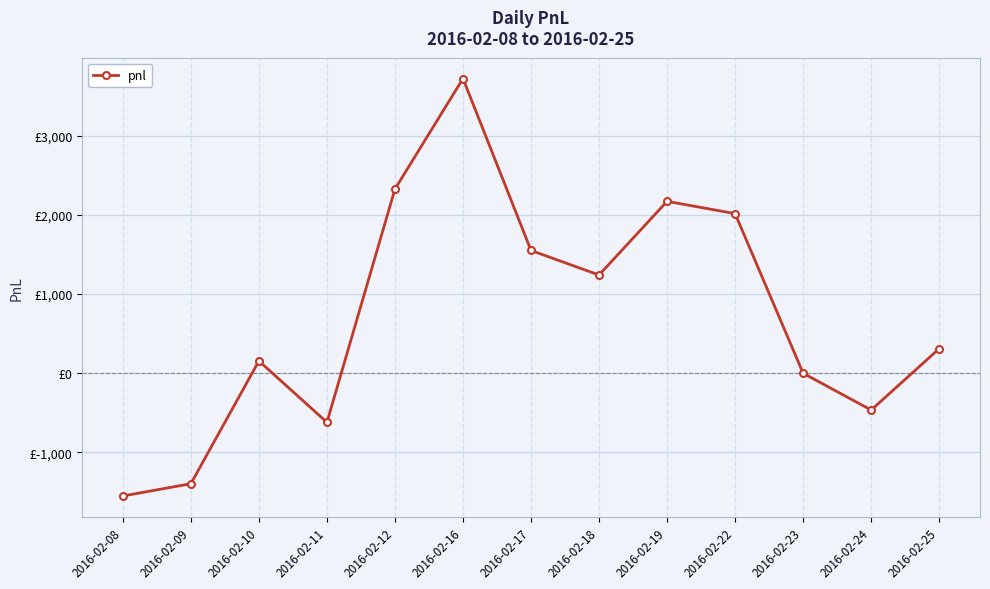

Reading right to left, list all the values displayed in this chart.

310	-465	0	2015	2170	1240	1550	3720	2325	-620	155	-1395	-1550